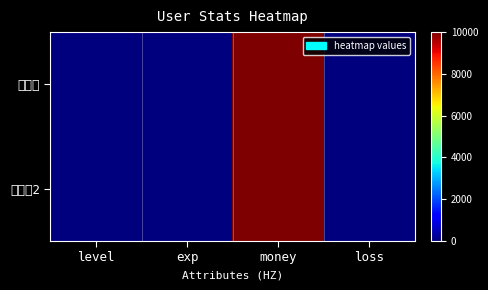

Rank the series by their maximum value, from highest to lowest.

이시현, 이시현2